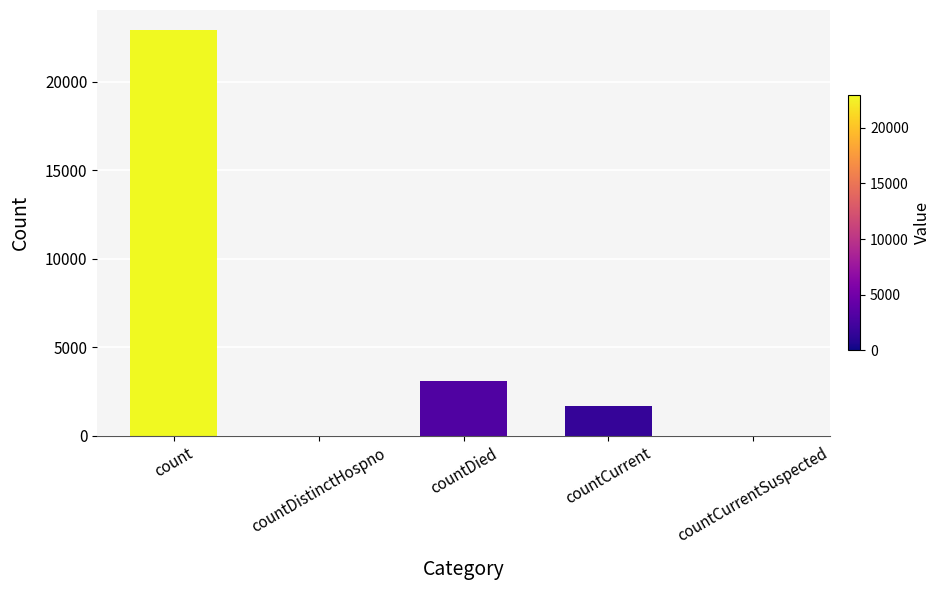

At which label does the data first exceed 1676?

count